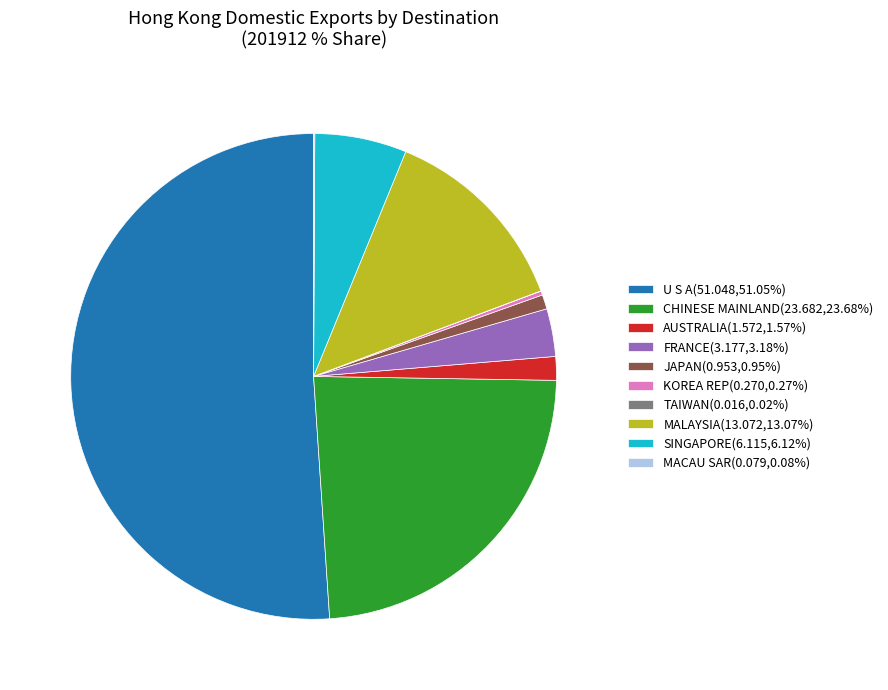

Which category has the biggest portion of the pie?

U S A